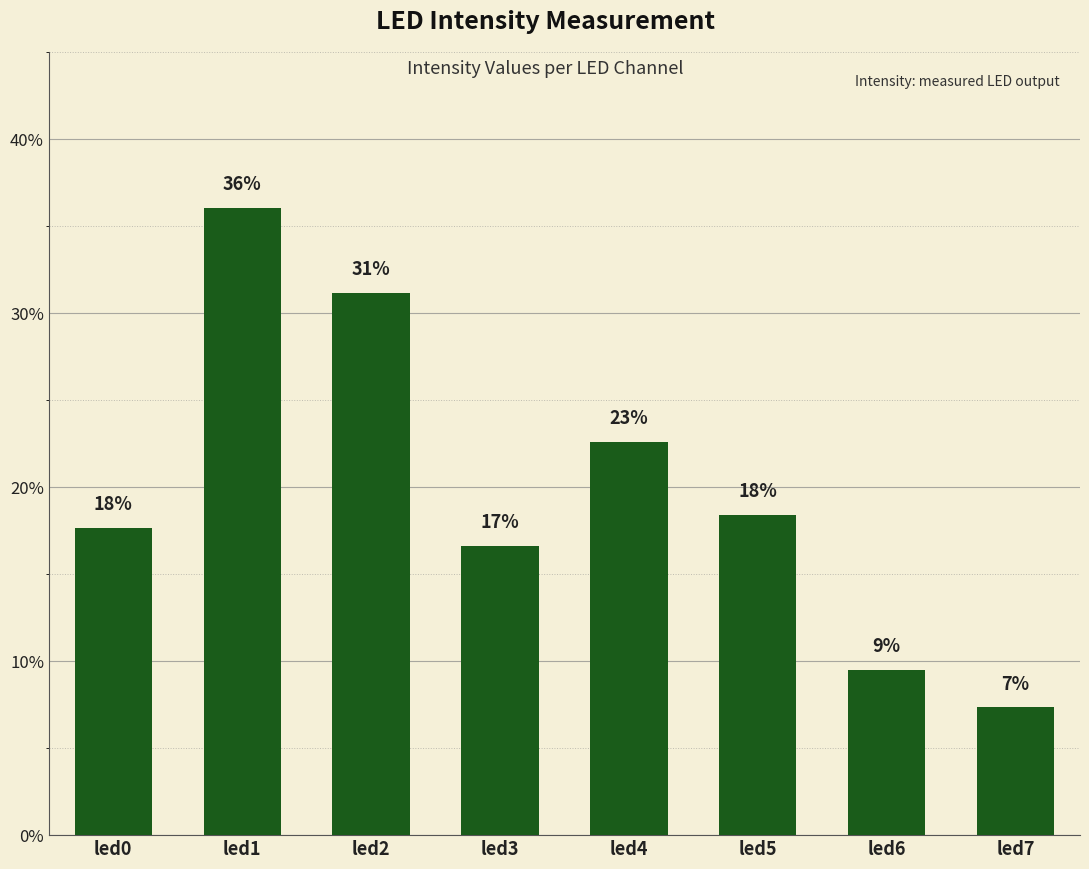

Does the chart contain any negative values?

No